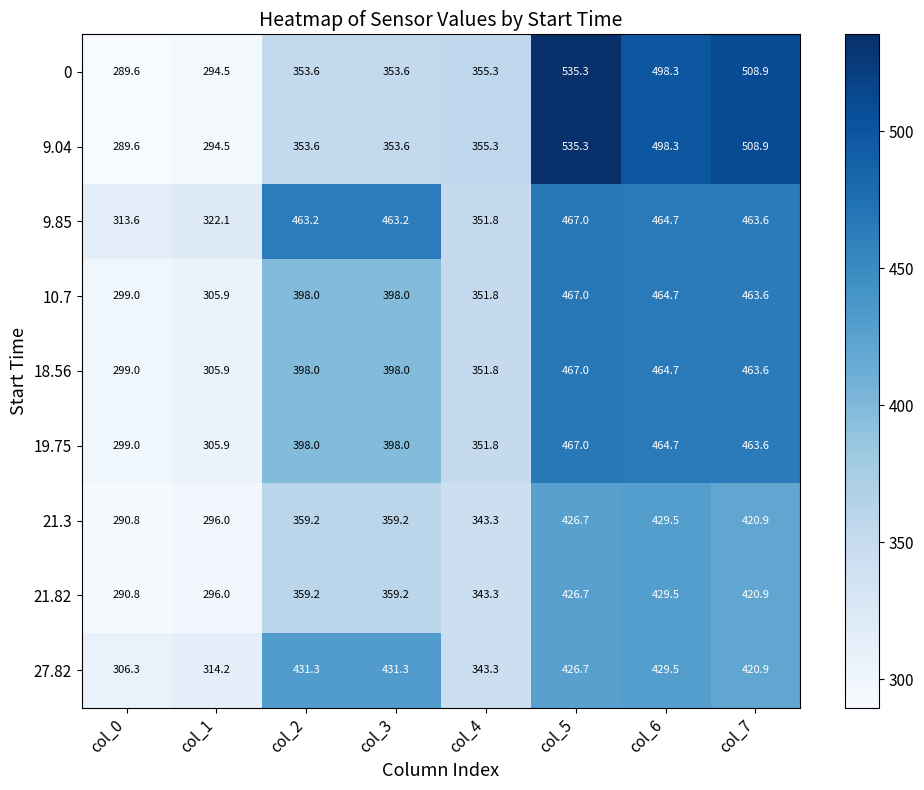

Which series changed the most between col_1 and col_3?

9.85